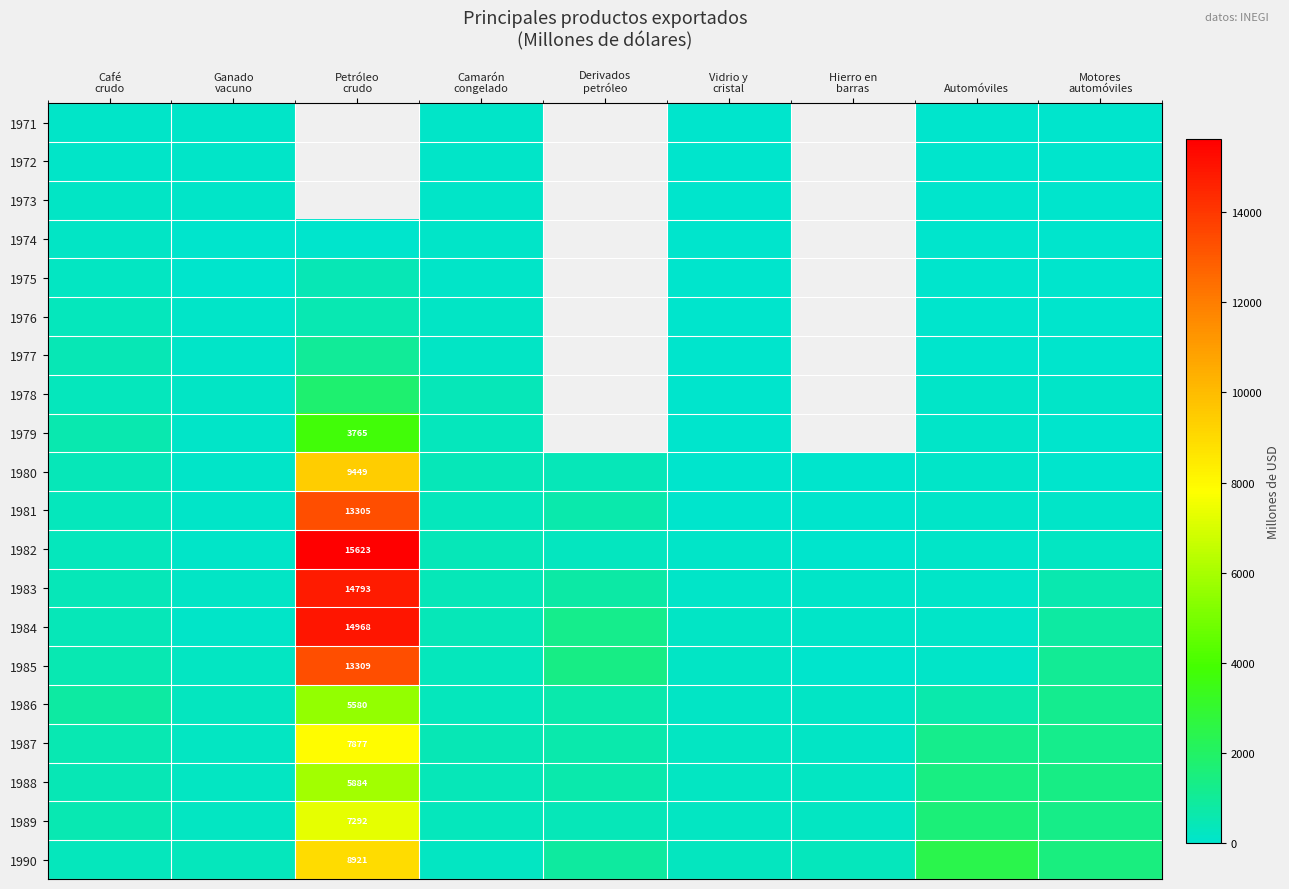

True or false: 1981 has a value of 70.1 at Automóviles.

True